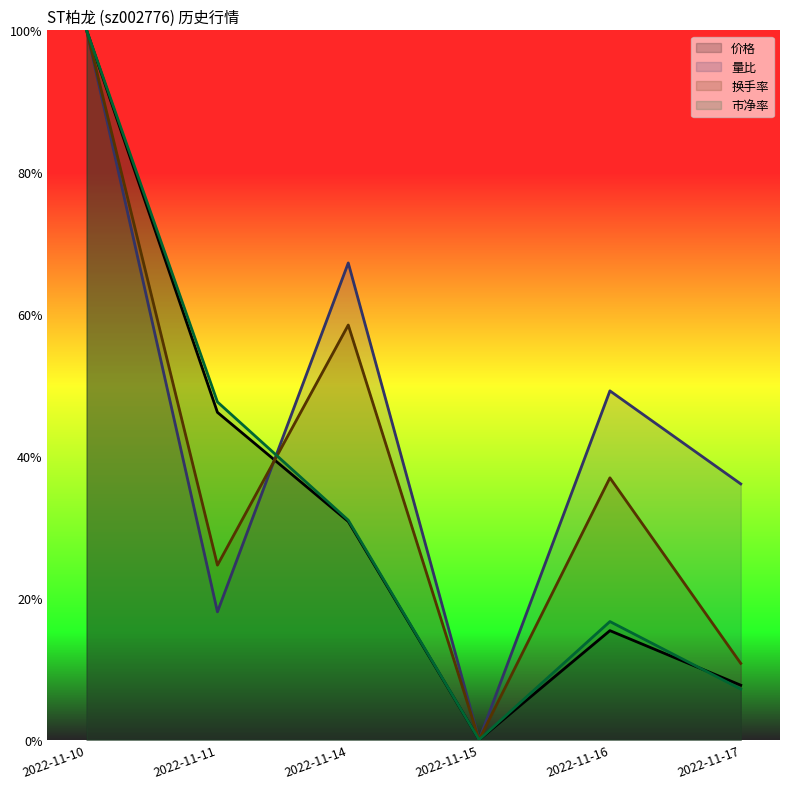

What is the value of the 量比 point at the 2nd from the left?

0.2